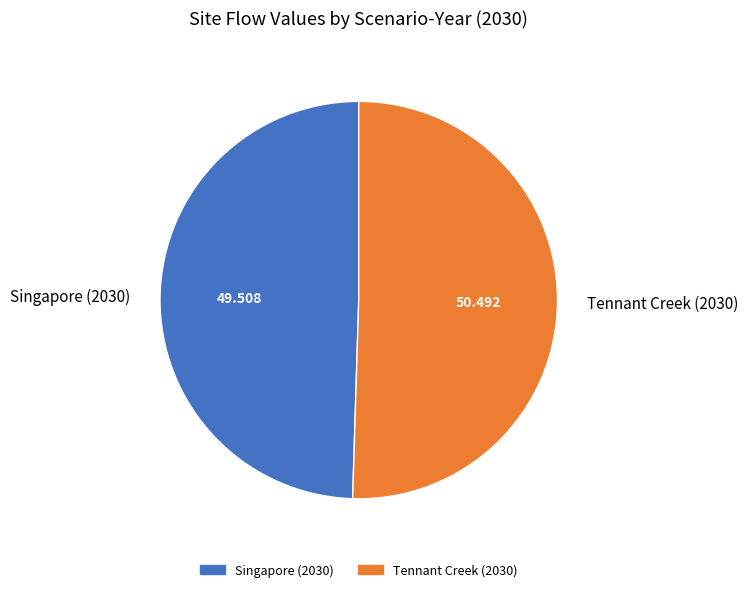

What is the largest slice in the pie chart?

Tennant Creek (2030)